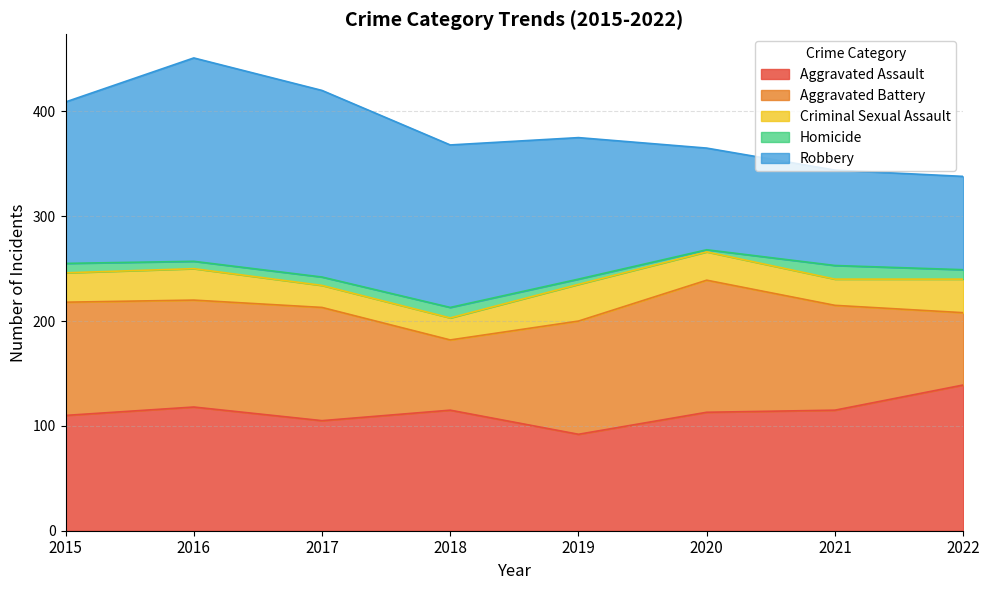

At which label is Aggravated Assault closest to 115?

2018